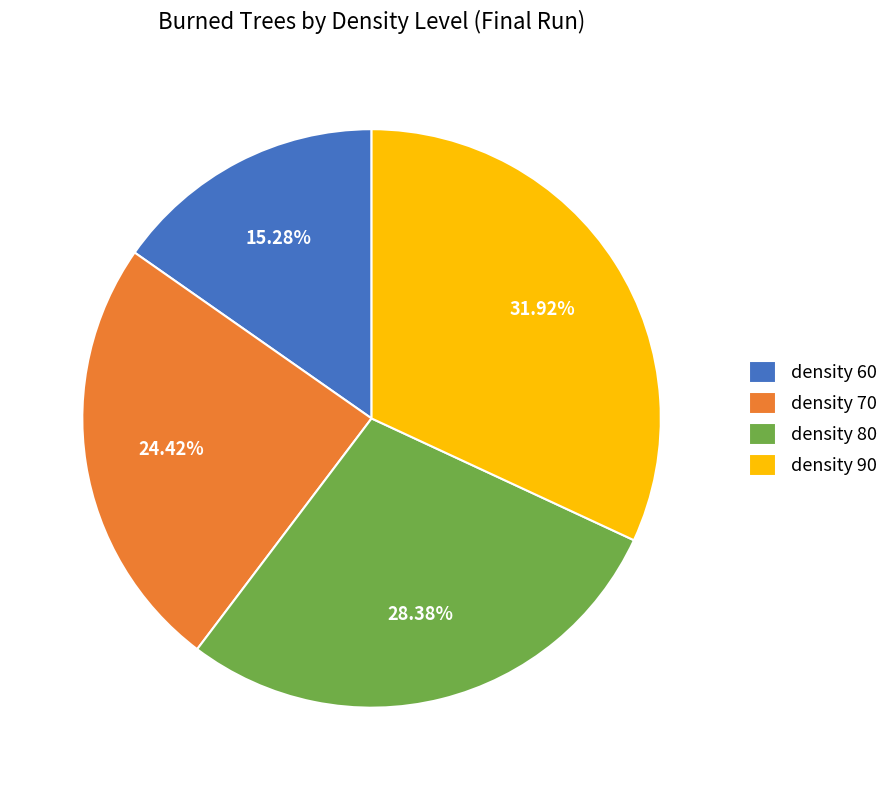

To the nearest percent, what portion does density 90 represent?

32%